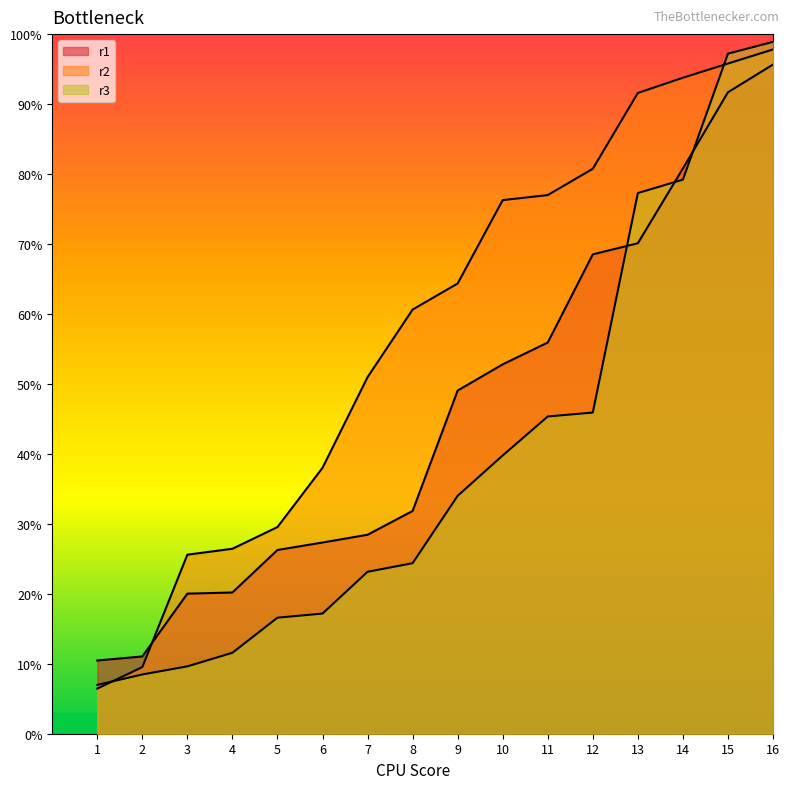

What is the total value across all series at 9?

1.5